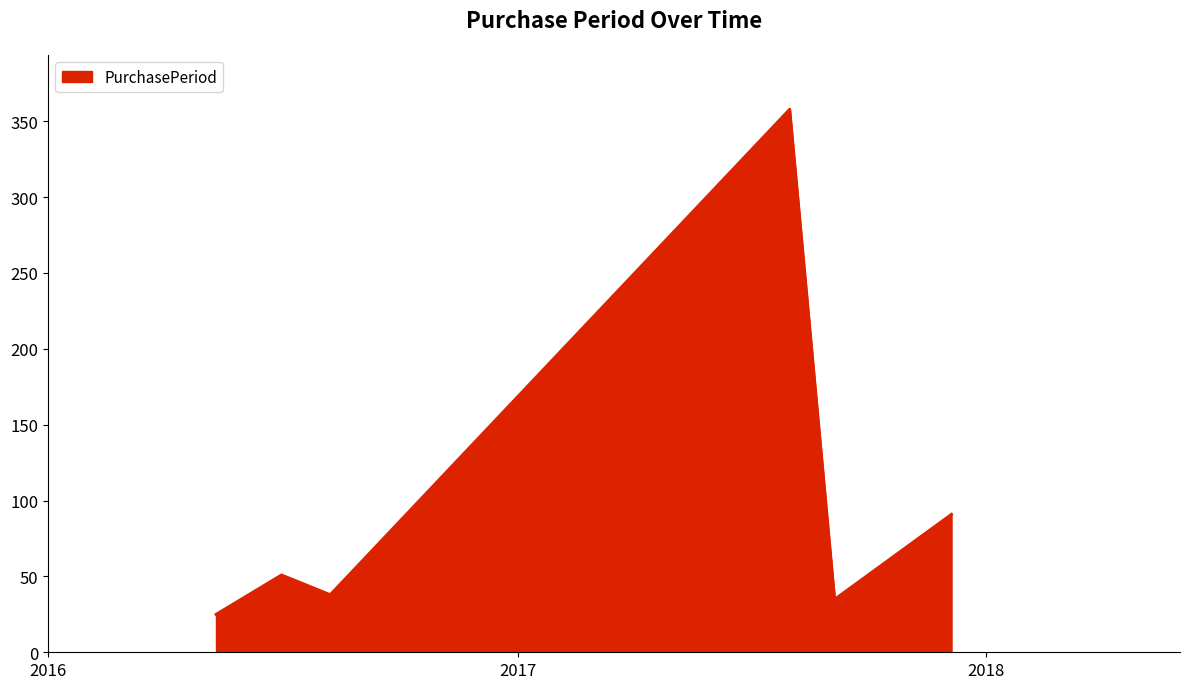

True or false: the data has more than 1 interior local peaks.

True